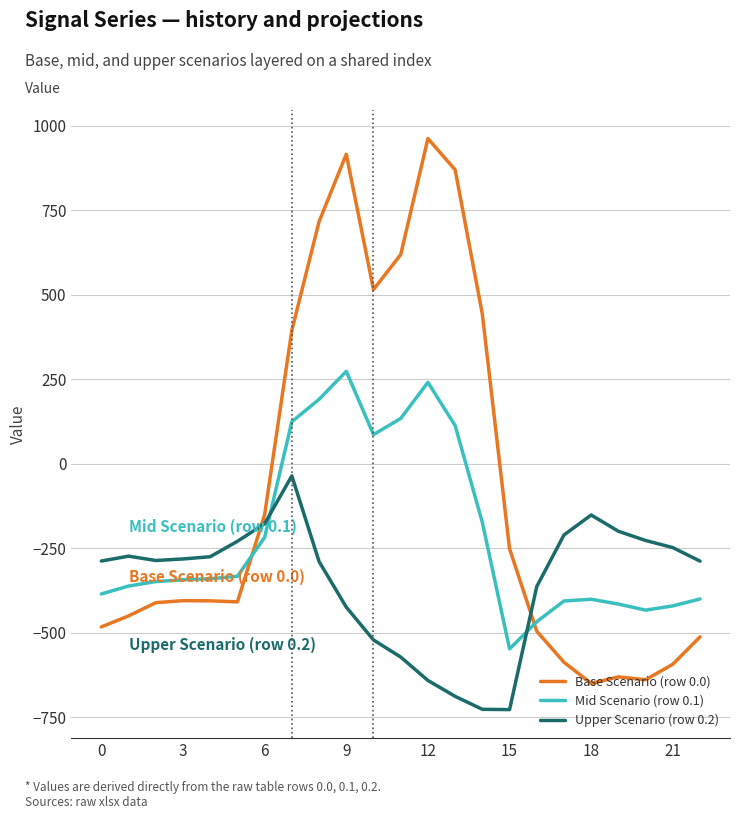

What is the minimum value shown in the chart?

-726.6